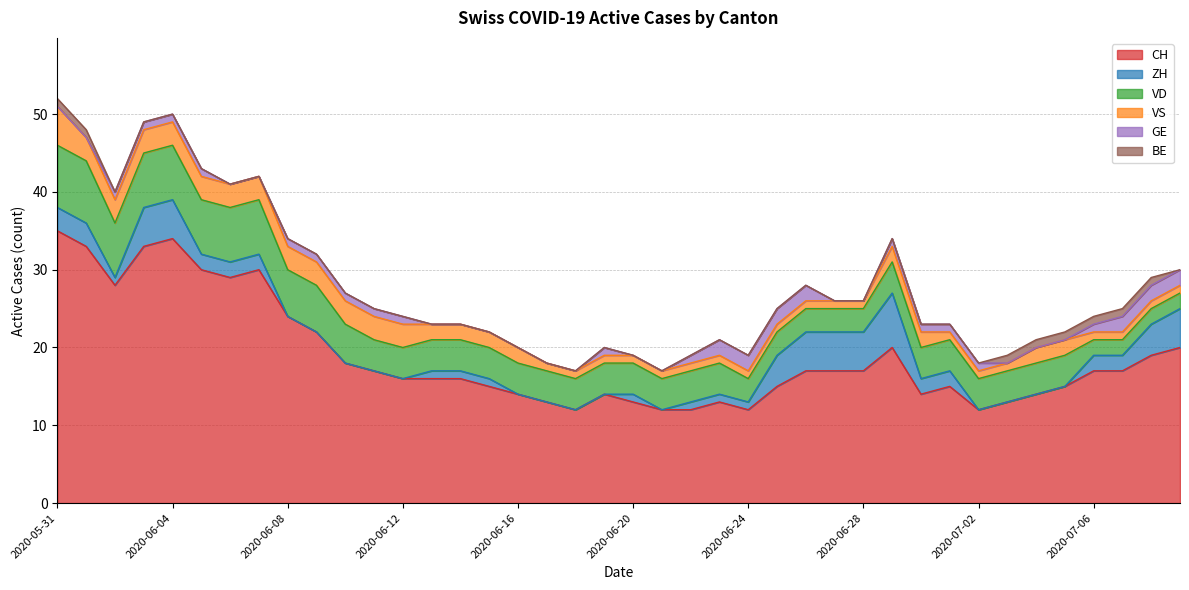

What is the total value across all series at 2020-06-06?

41